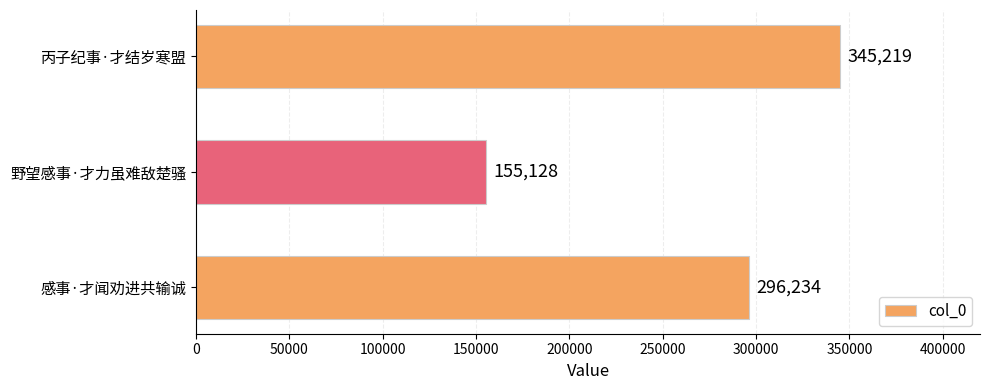

How many values are below 296234?

1